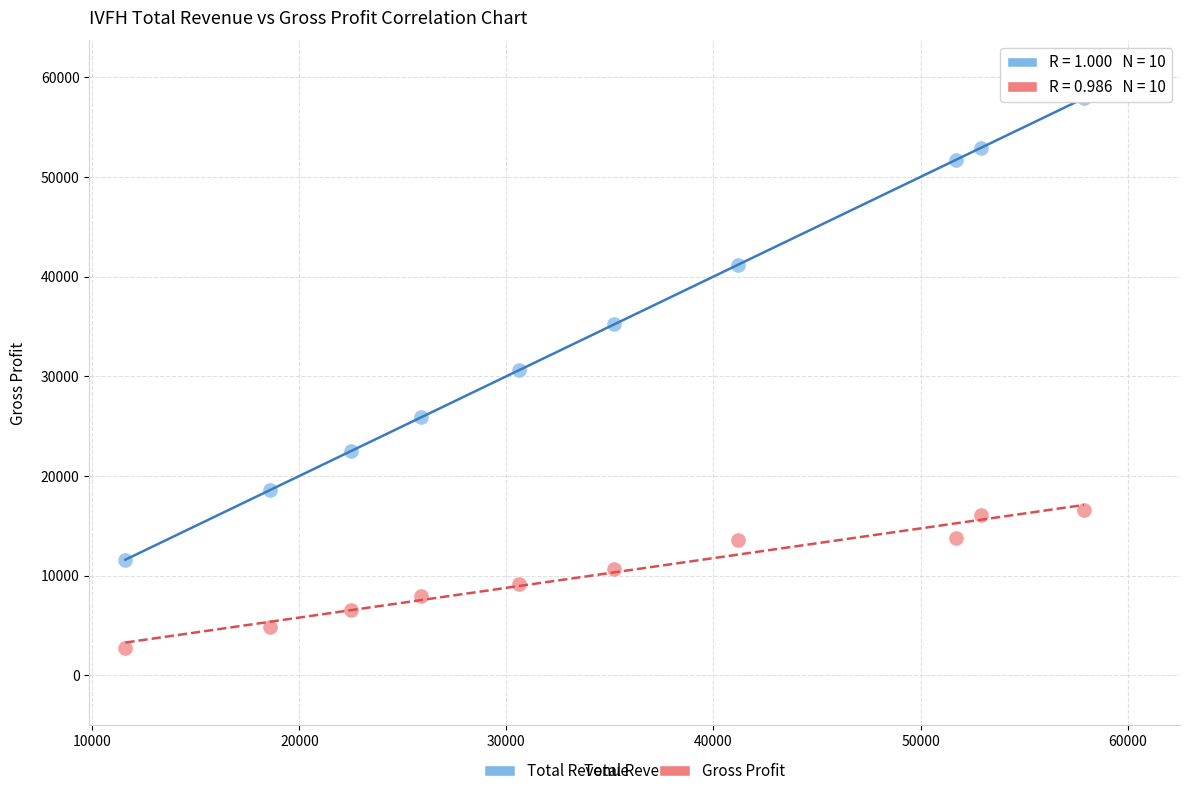

Across all data points, what is the range of X values (max minus min)?

46300